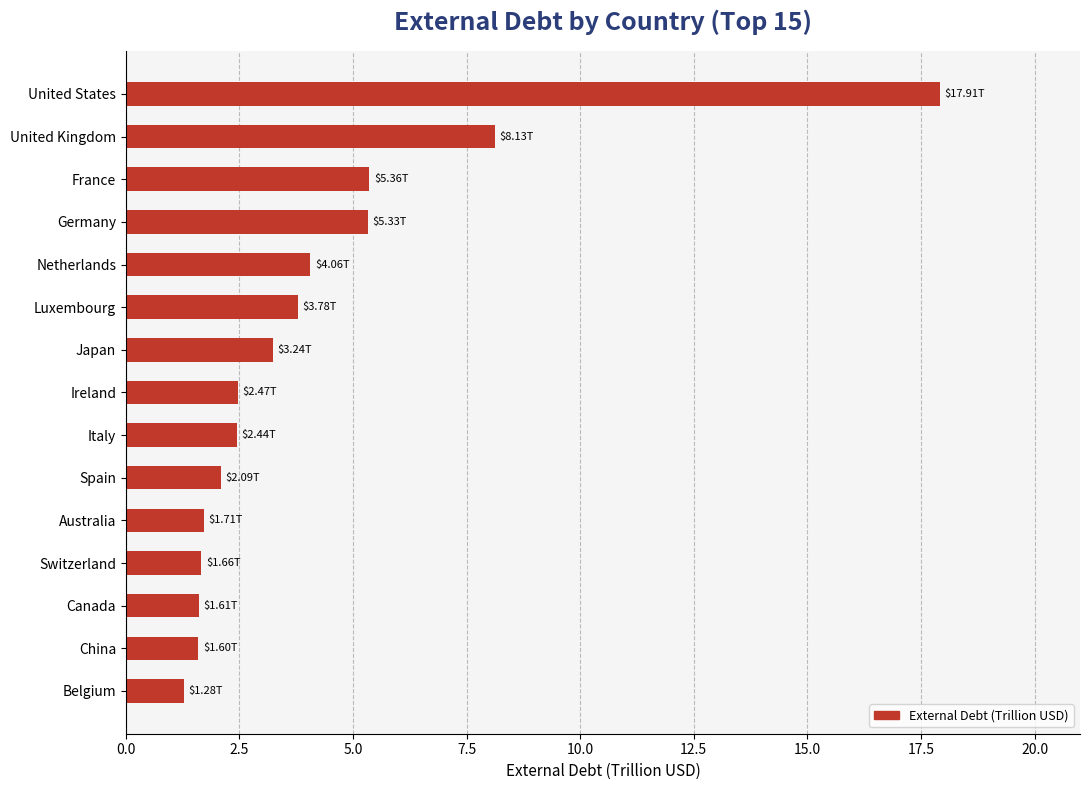

Where is the data nearest to the value 9?

United Kingdom